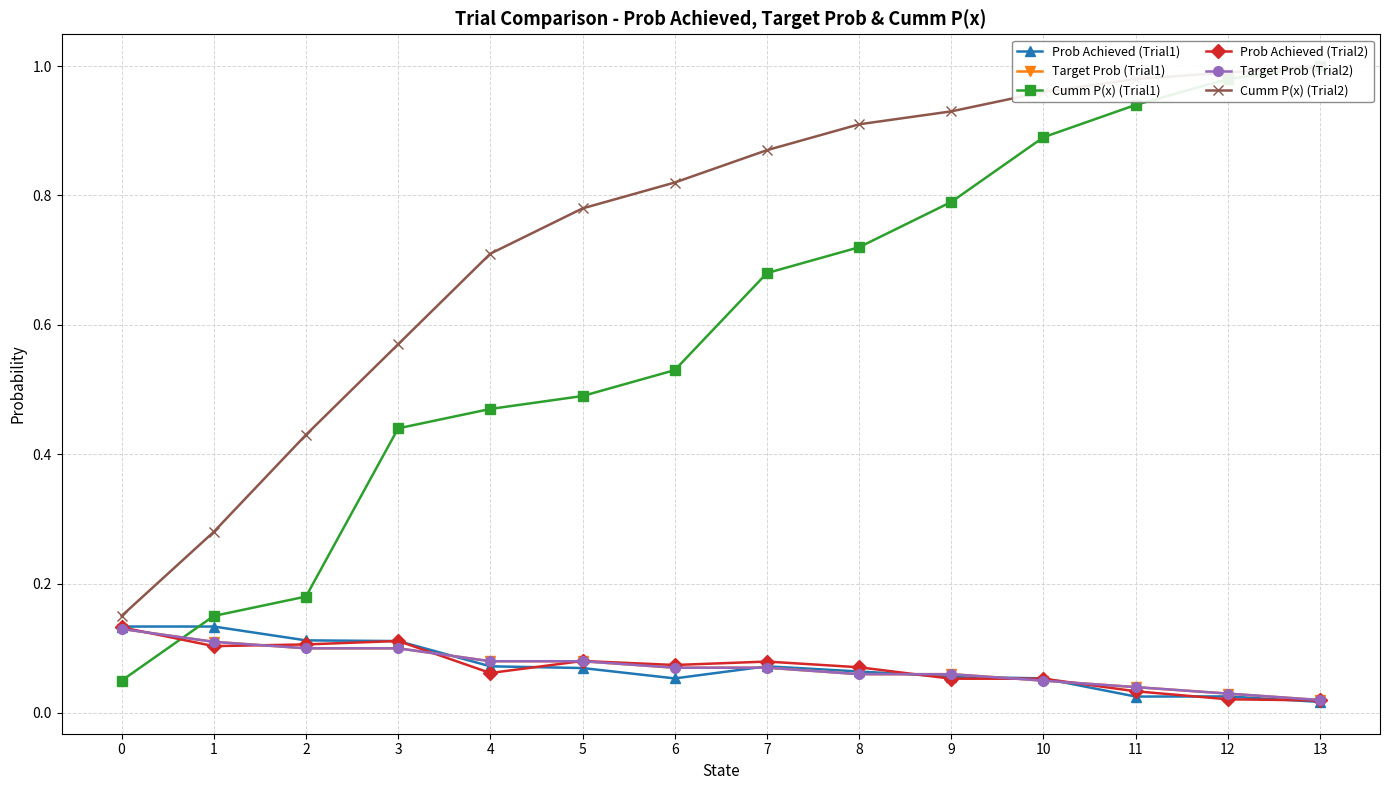

What is the difference between the second highest and minimum values in the Target Prob (Trial2) series?

0.1